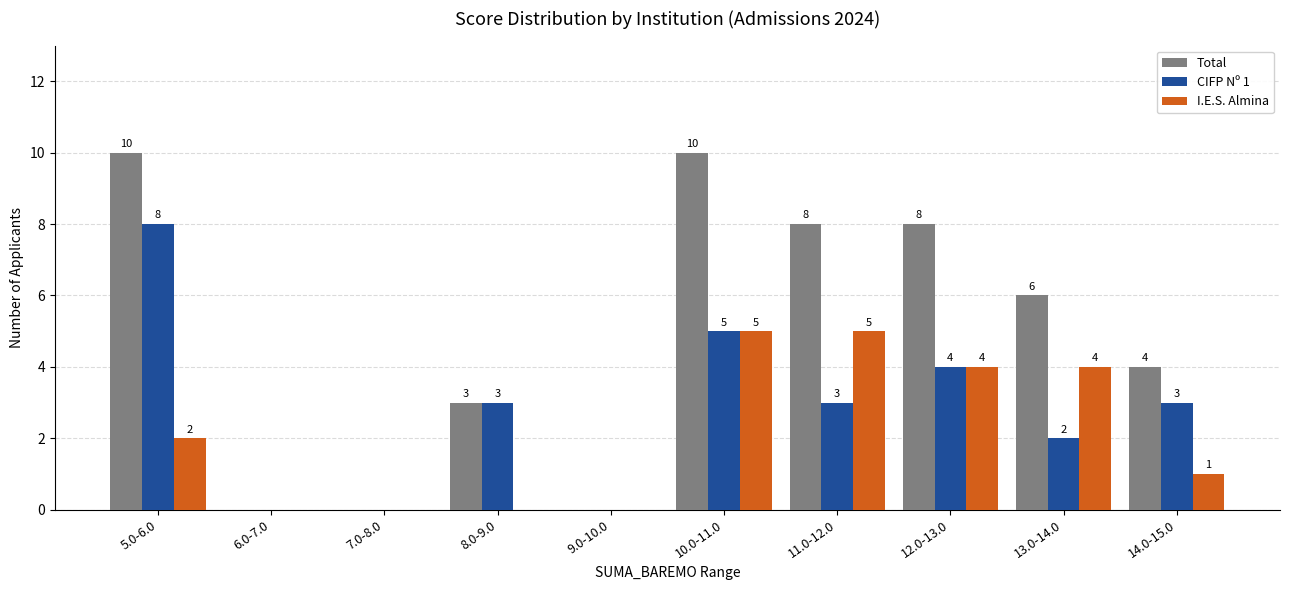

What is the maximum value for CIFP Nº 1?

8